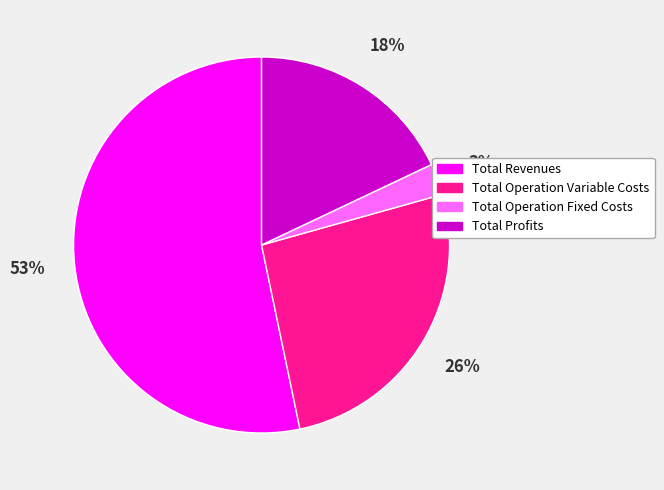

Is there a majority slice in this chart?

Yes